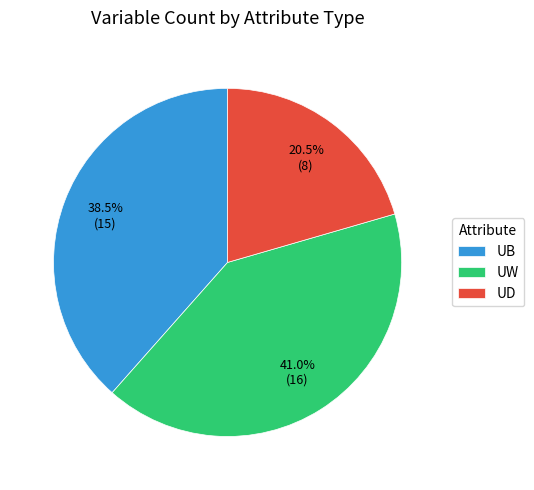

Does UB account for over 50% of the chart?

No